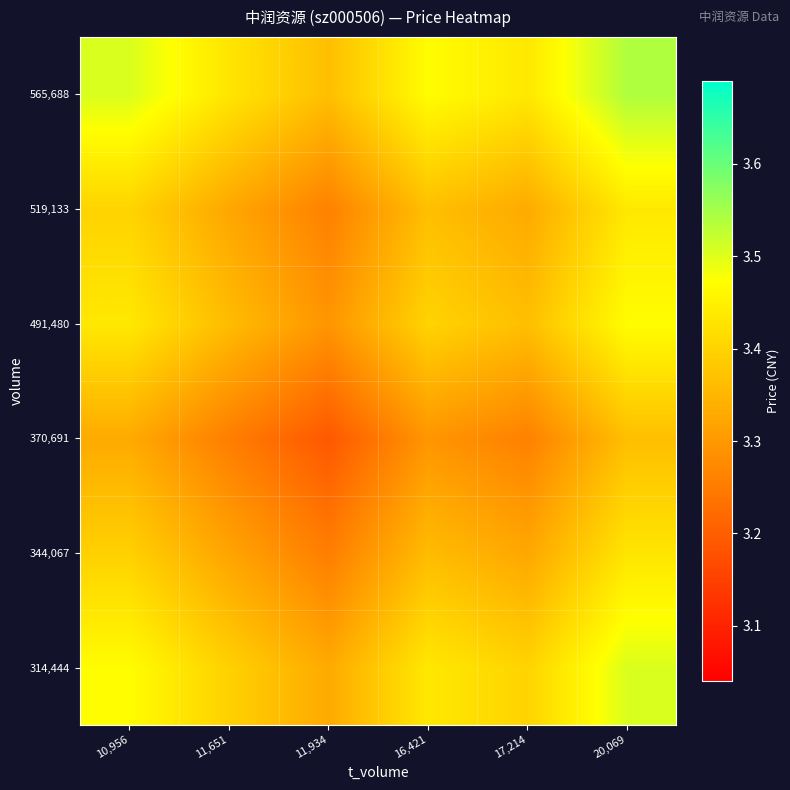

Reading left to right, list all the values displayed in this chart.

314,444: 10,956=3.5	11,651=3.4	11,934=3.3	16,421=3.4	17,214=3.4	20,069=3.5
344,067: 10,956=3.4	11,651=3.3	11,934=3.3	16,421=3.4	17,214=3.3	20,069=3.4
370,691: 10,956=3.3	11,651=3.3	11,934=3.2	16,421=3.3	17,214=3.3	20,069=3.4
491,480: 10,956=3.4	11,651=3.4	11,934=3.3	16,421=3.4	17,214=3.4	20,069=3.5
519,133: 10,956=3.4	11,651=3.3	11,934=3.3	16,421=3.4	17,214=3.3	20,069=3.4
565,688: 10,956=3.5	11,651=3.4	11,934=3.4	16,421=3.5	17,214=3.4	20,069=3.5